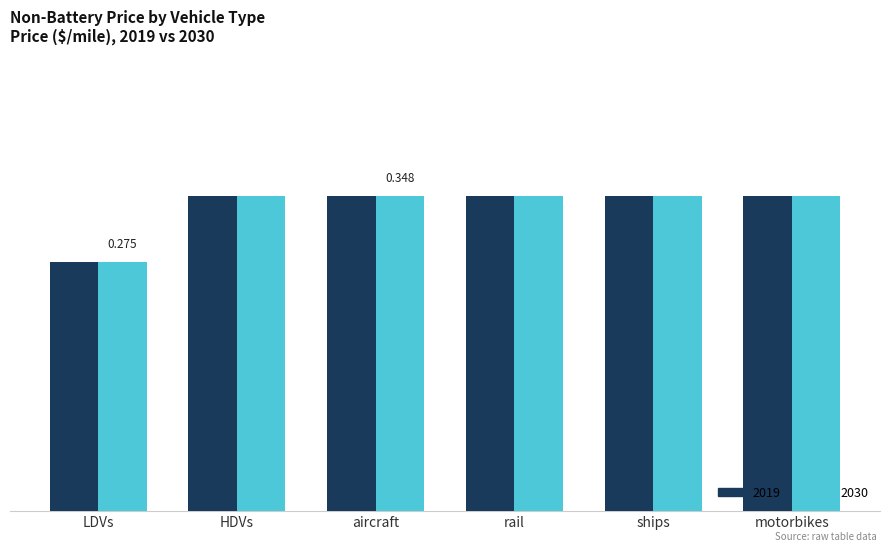

Does the chart contain any negative values?

No